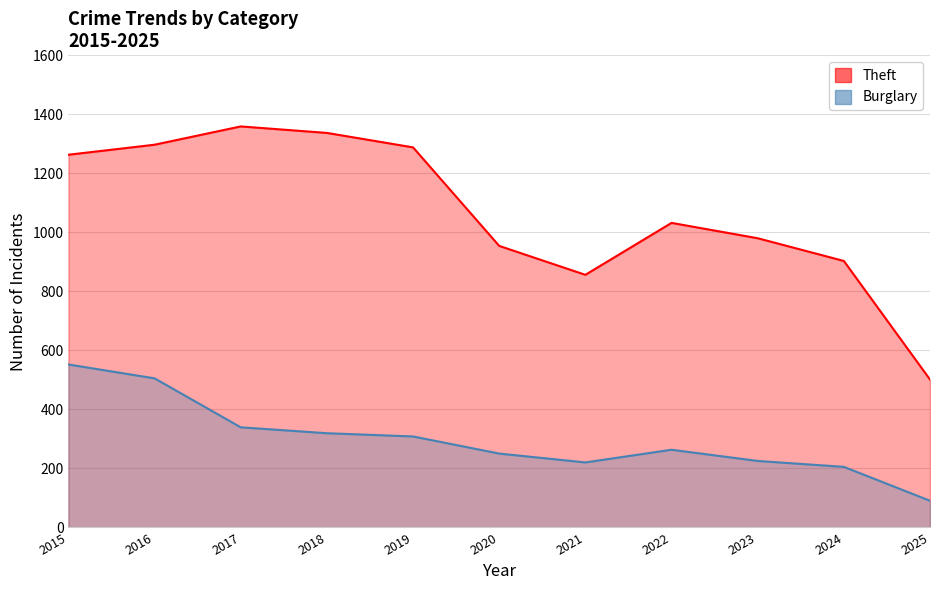

True or false: Theft has more than 0 points higher than both neighbors.

True